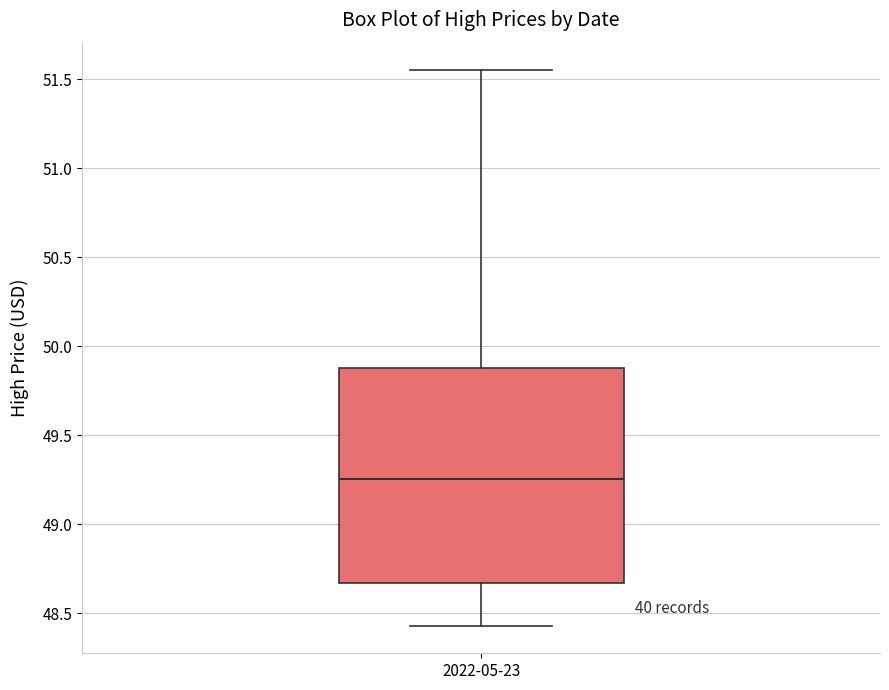

Where does the lower whisker of the box for 2022-05-23 end on the y-axis? The values are not printed on the chart, so give them approximately, as read against the axis.

48.45